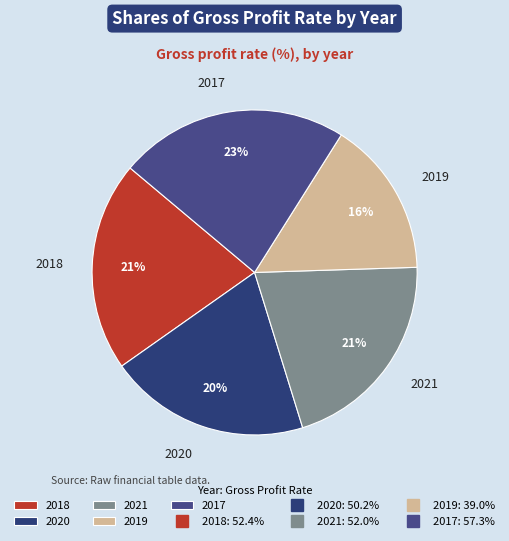

Between 2018 and 2017, which is larger?

2017